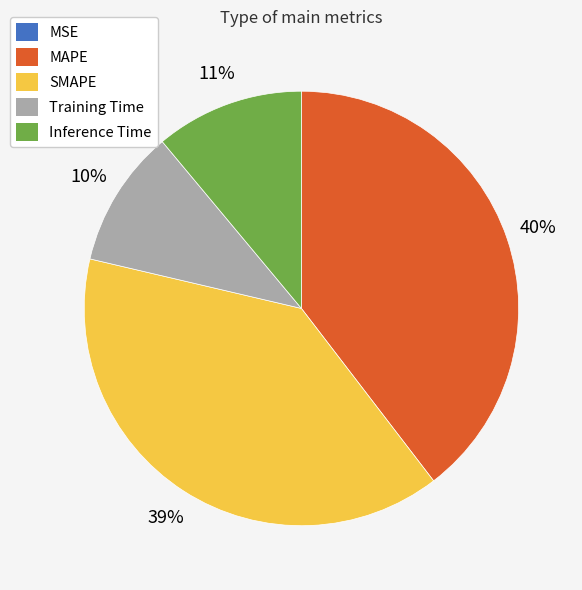

To the nearest percent, what percentage of the pie is Training Time?

10%